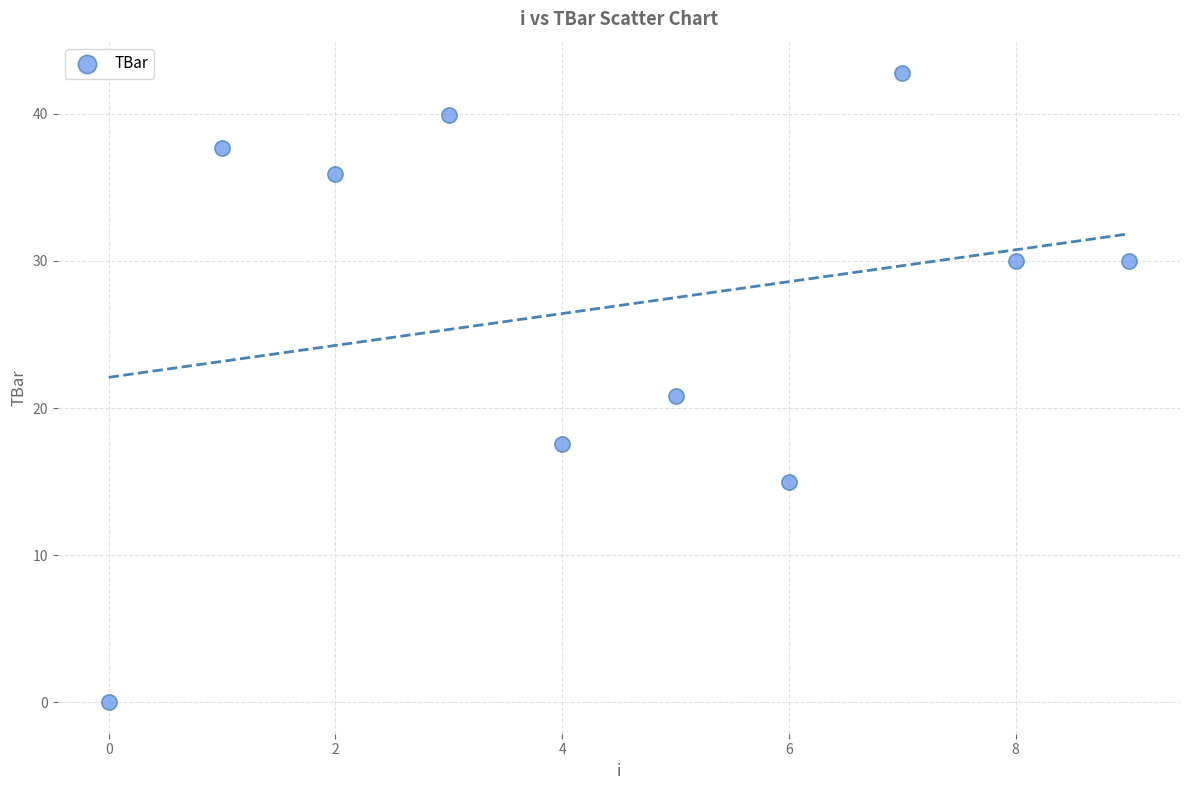

What is the range of Y values (max minus min)?

42.8